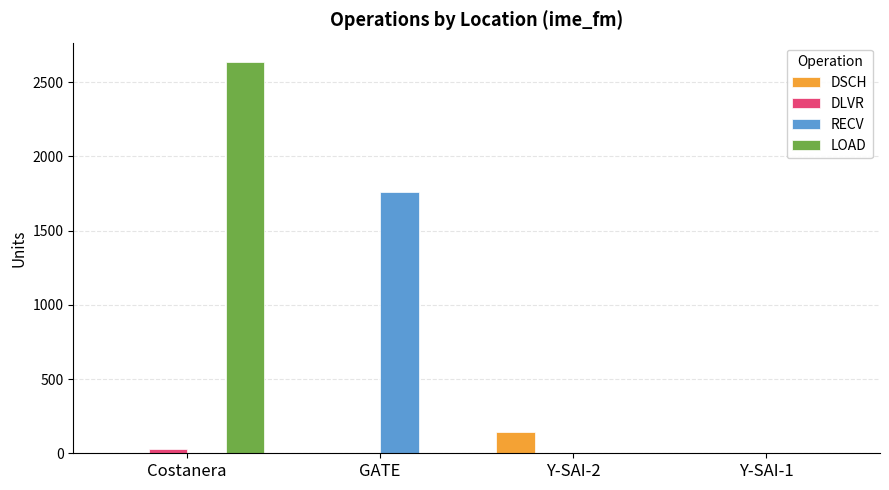

What is the total value across all series at GATE?

1762